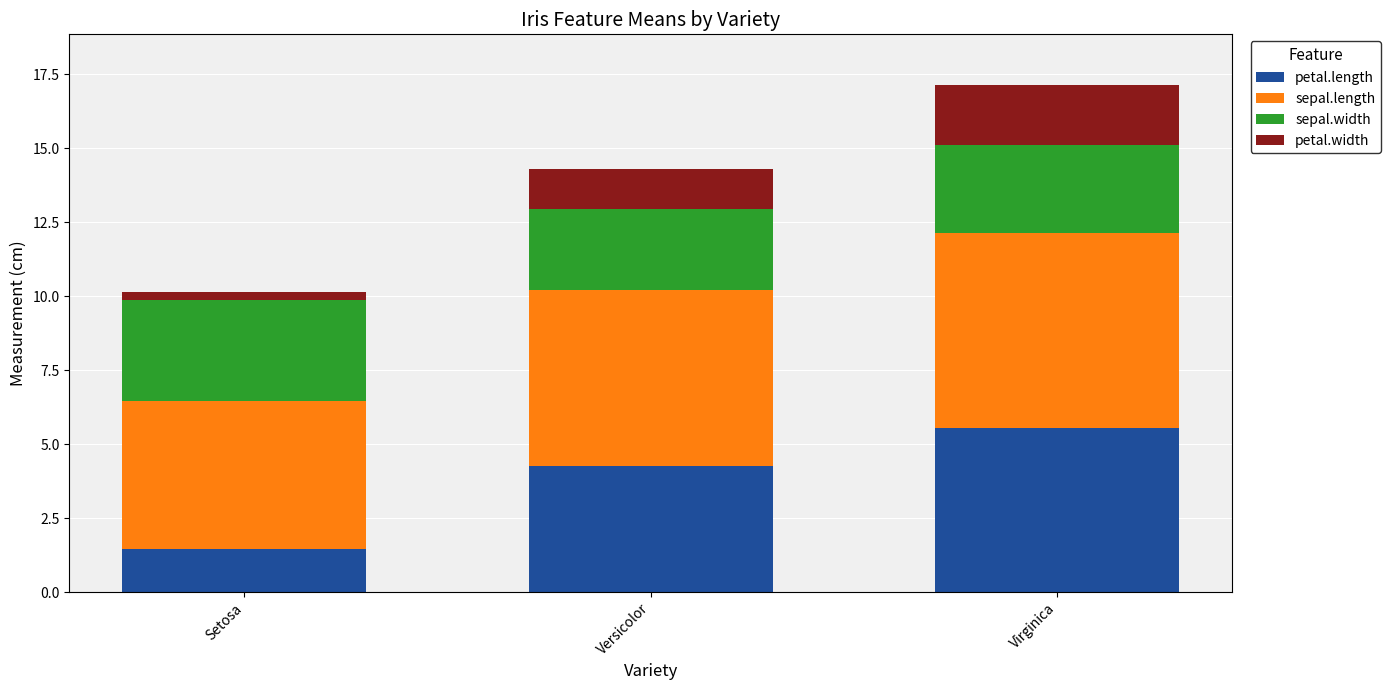

Where does the petal.length series first go above 4?

Versicolor